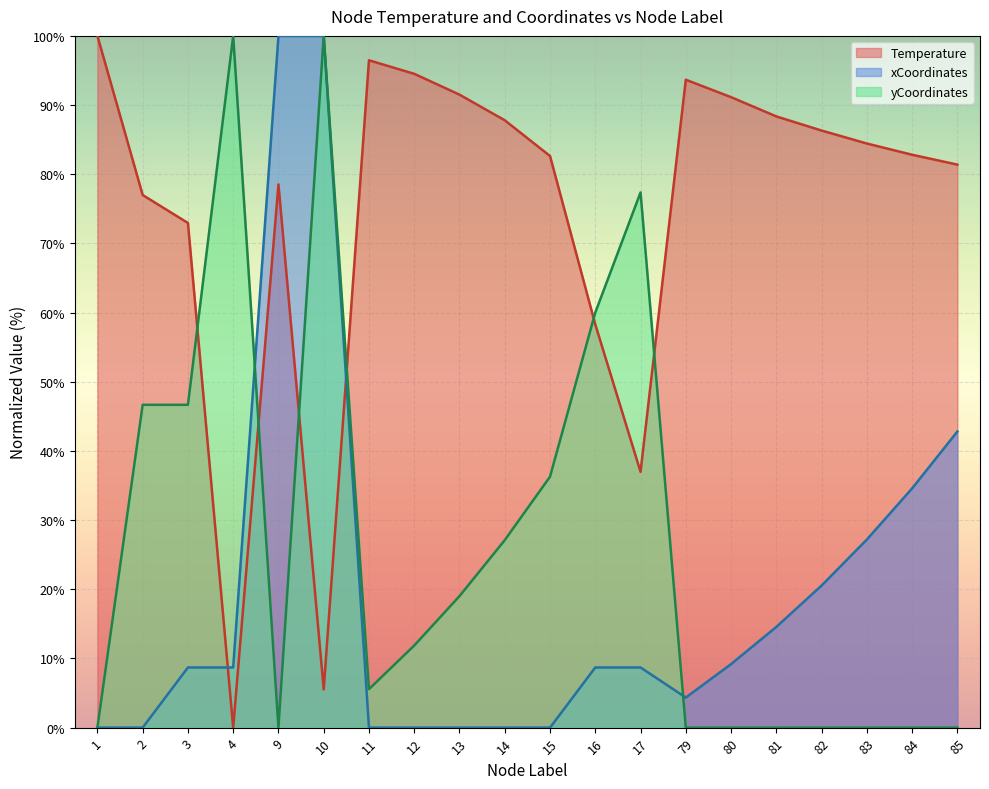

How many data points in xCoordinates are less than 8?

8